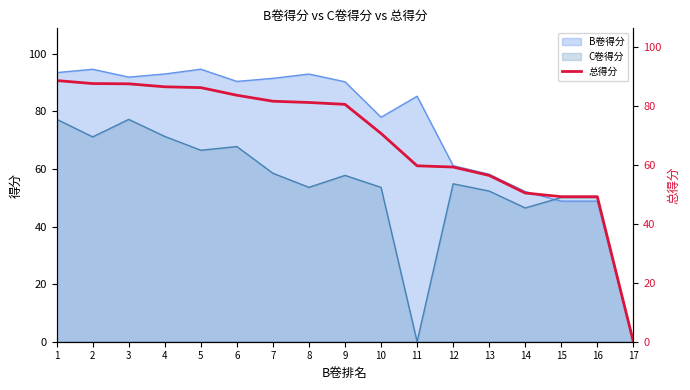

What value does the data have at 3?

87.5